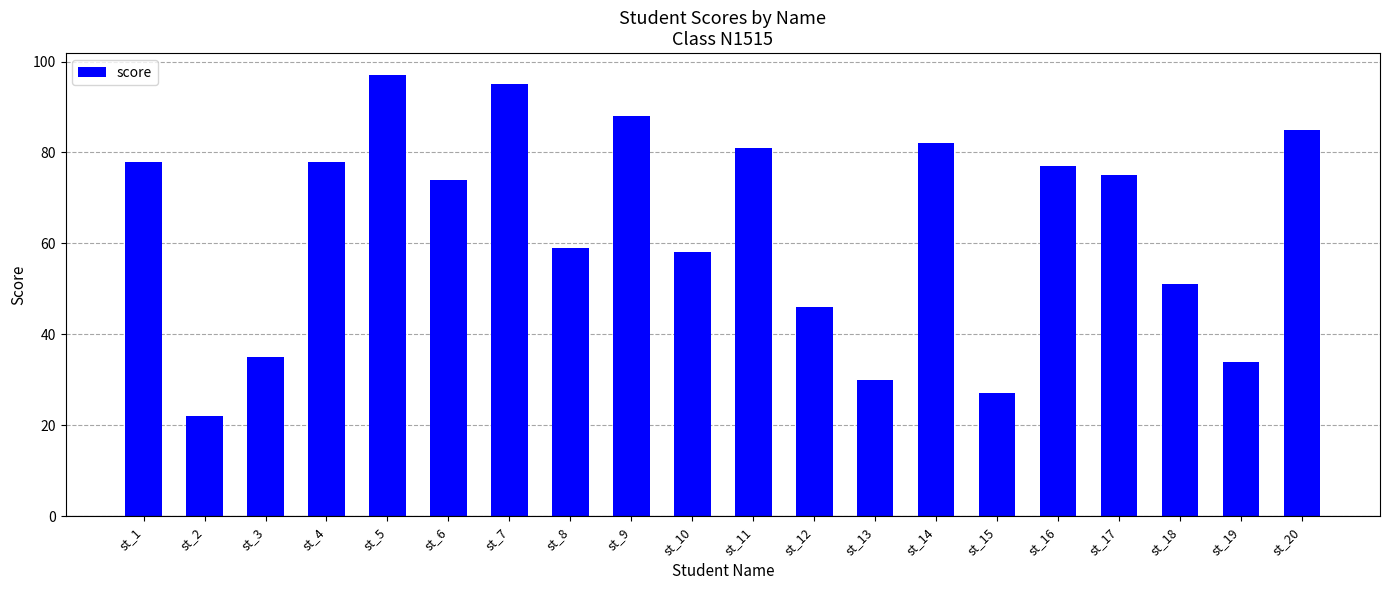

Which has a higher value, st_2 or st_15?

st_15